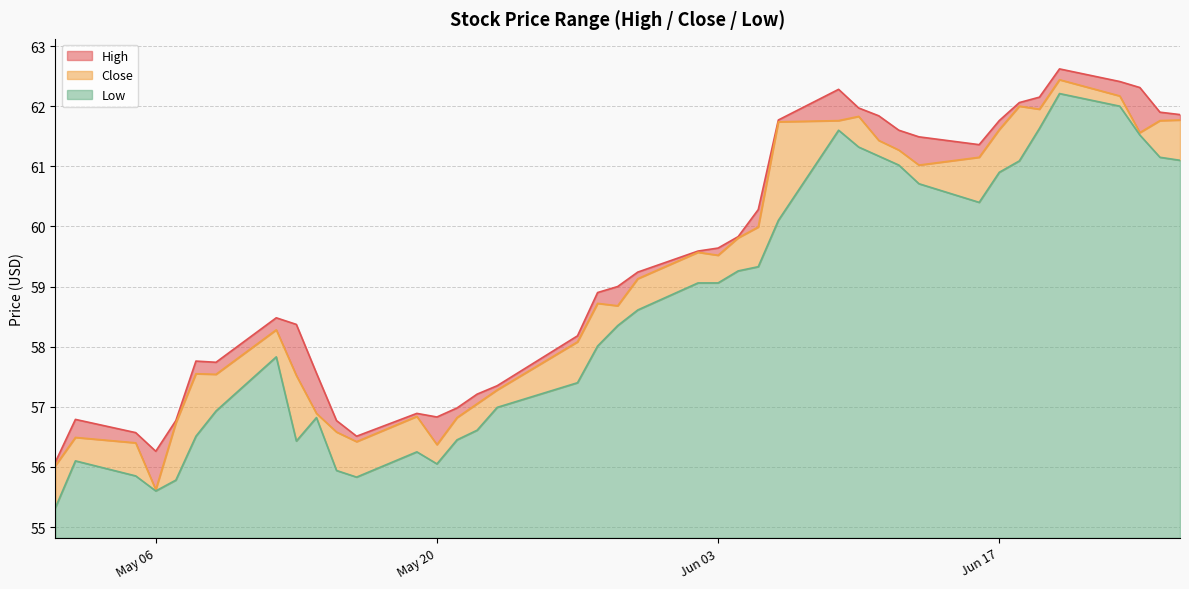

What is the label of the 20th point from the left?

2014-05-29